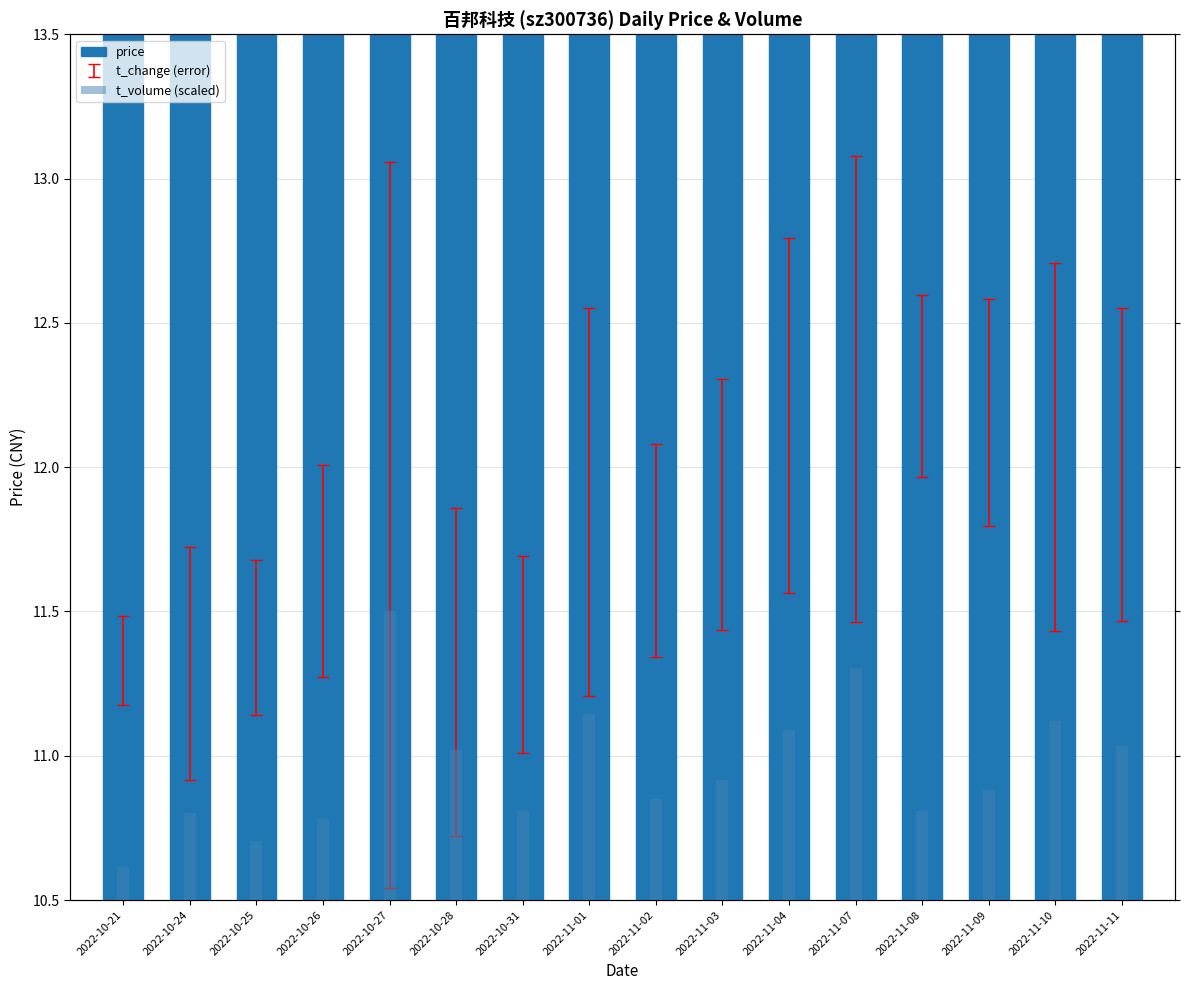

What are all the series names shown in the legend?

price, t_volume (scaled)